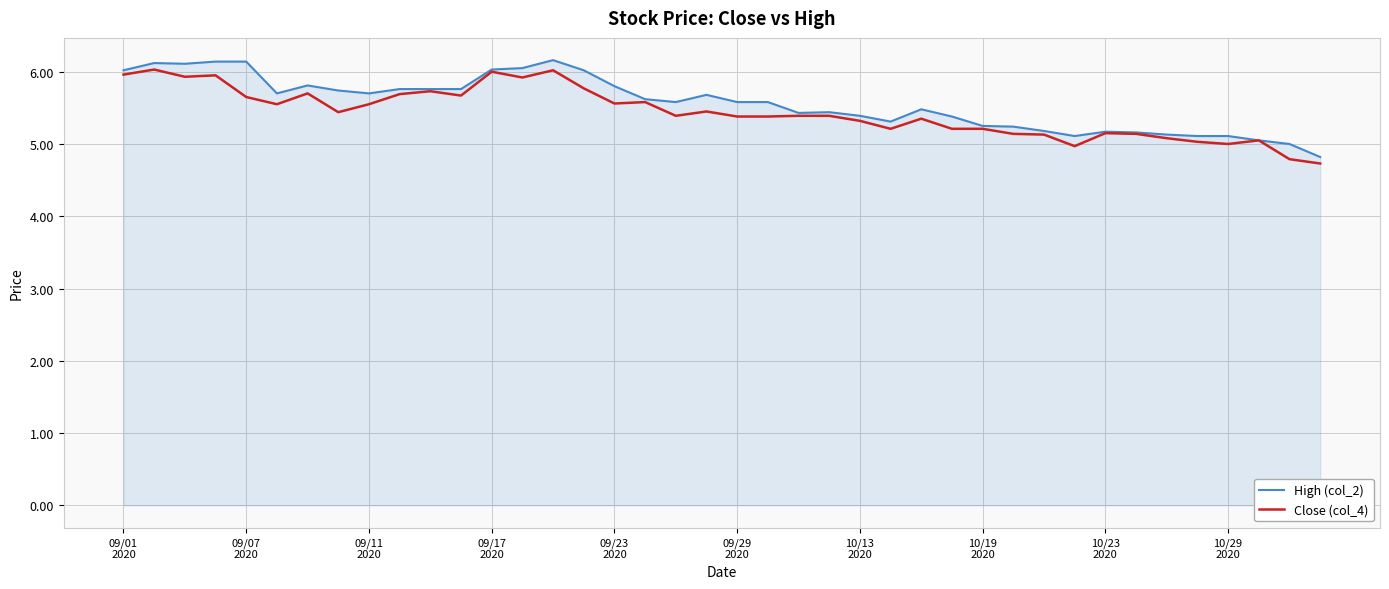

What is the maximum value for High (col_2)?

6.2